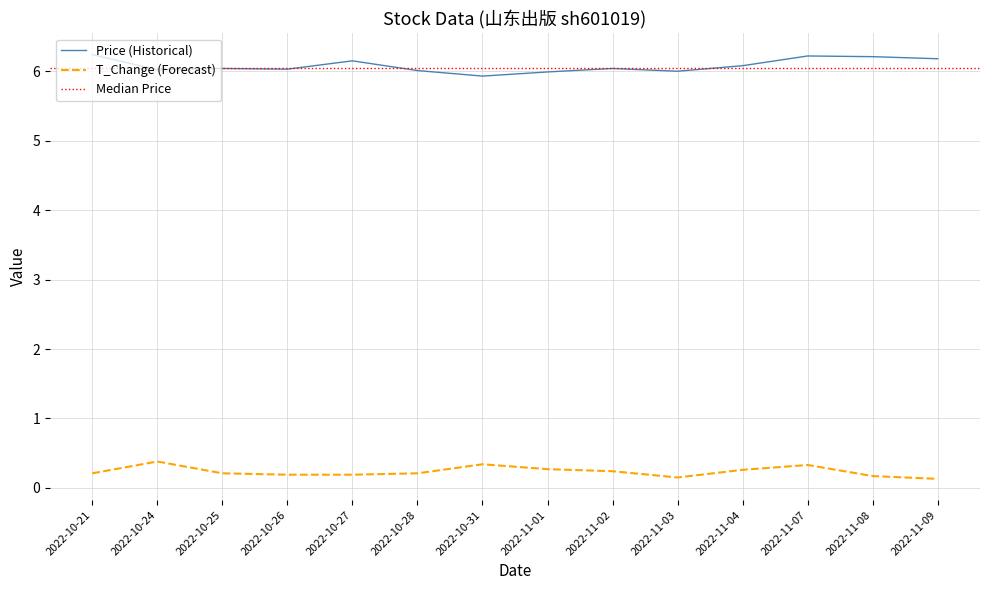

The value of price at 2022-10-27 is 1.5. True or false?

False